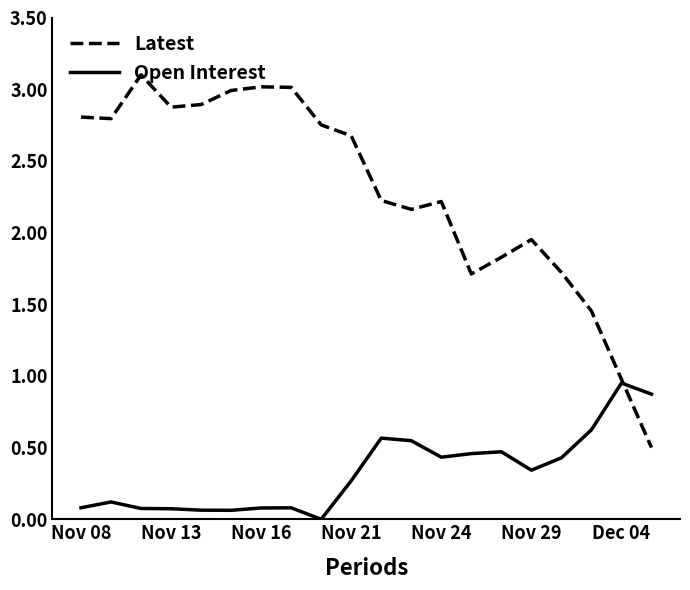

Which series has the largest total across all categories?

Latest